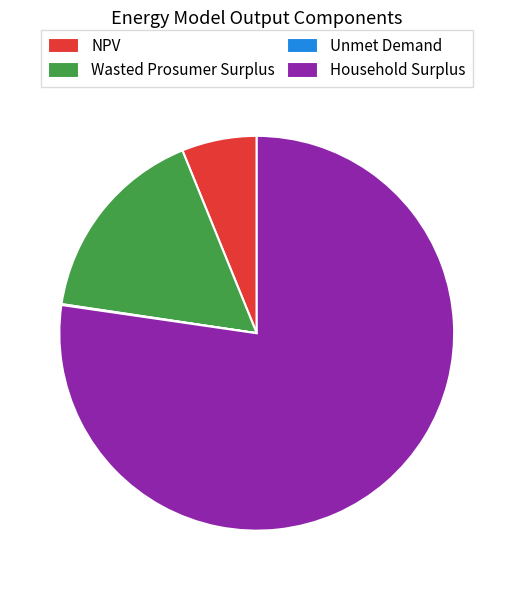

Is the sum of NPV and Wasted Prosumer Surplus greater than half?

No